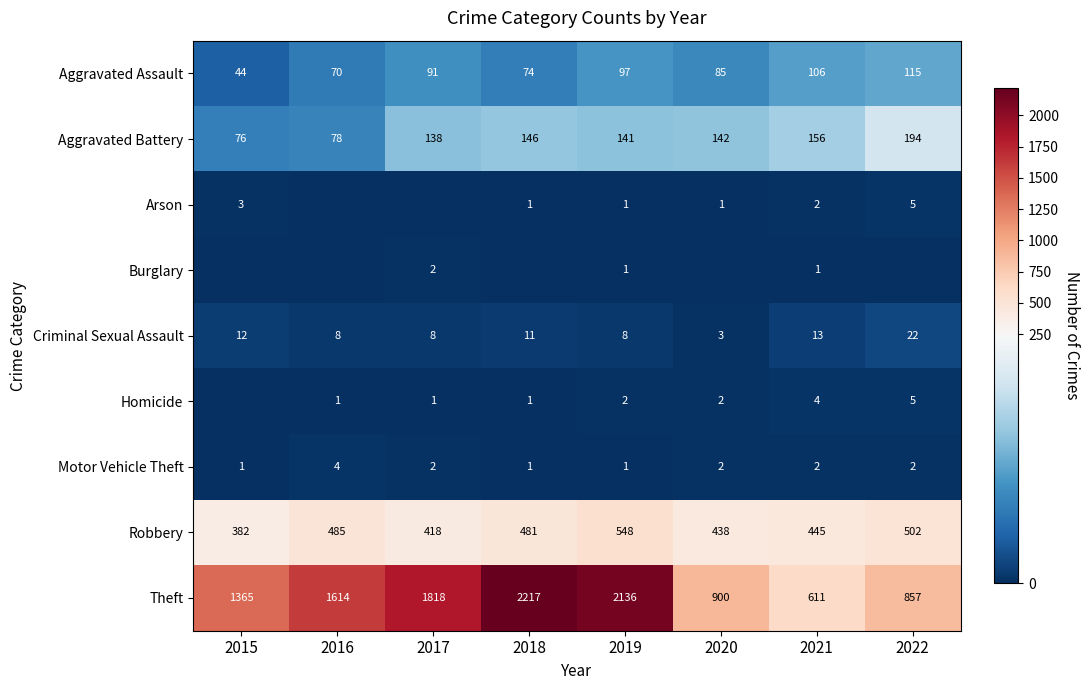

What is the sum of the Criminal Sexual Assault values at 2019 and 2017?

16